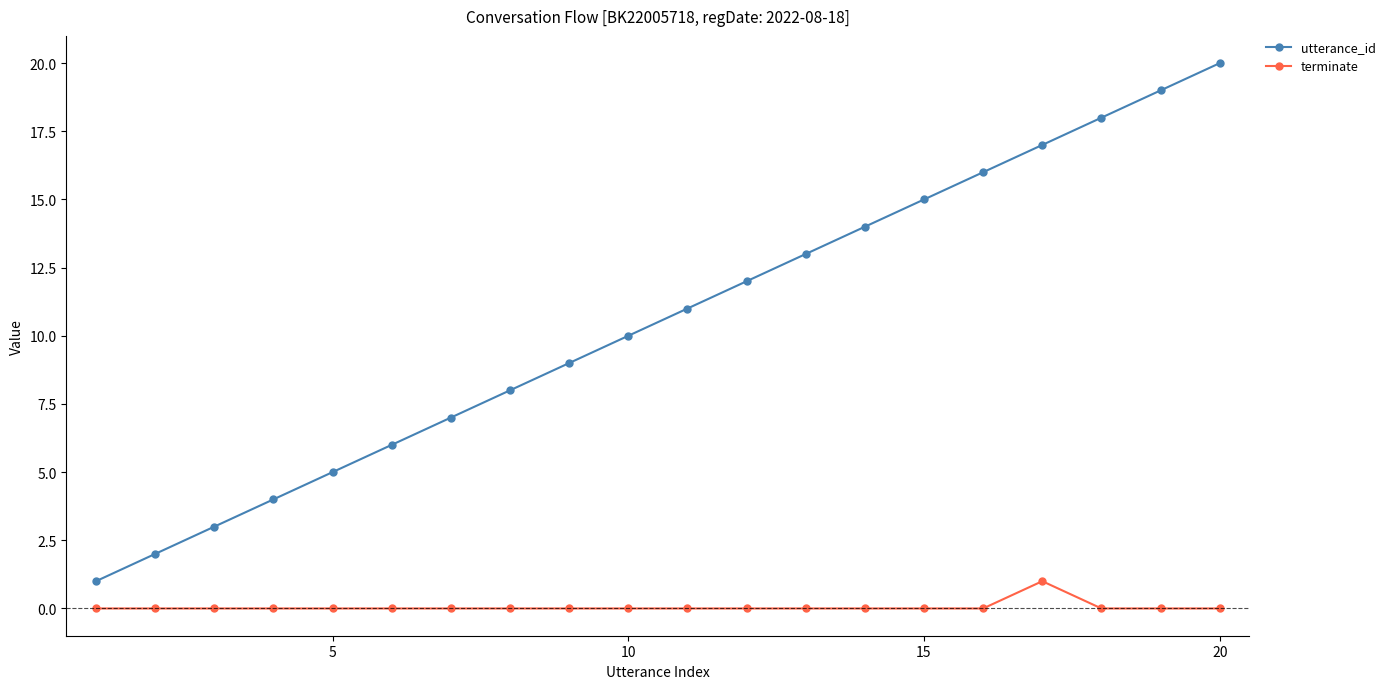

Rank the series by their average value, from highest to lowest.

utterance_id, terminate